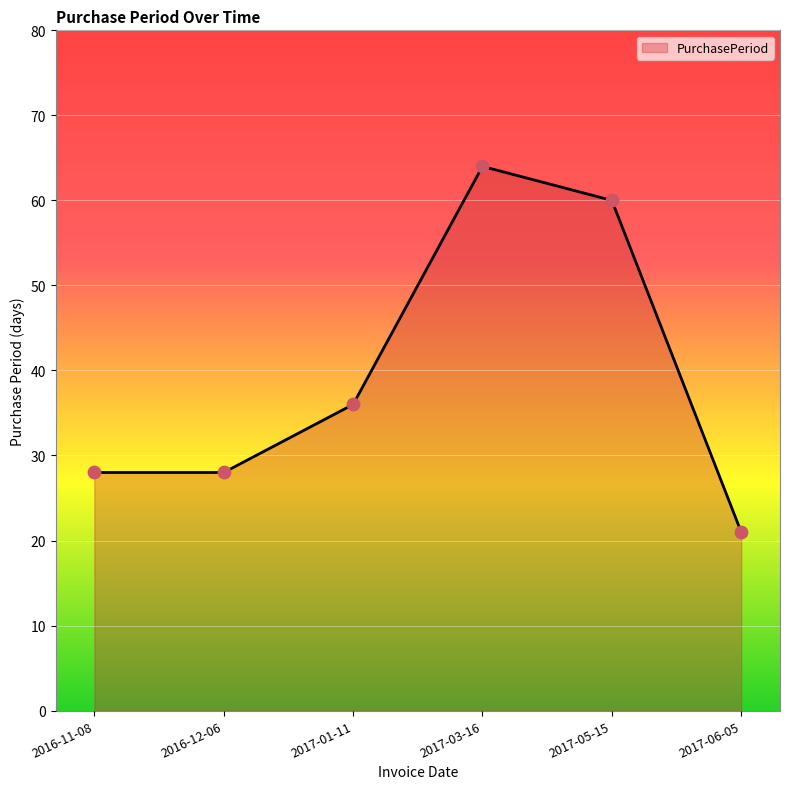

Which has a higher value, 2017-01-11 or 2016-12-06?

2017-01-11